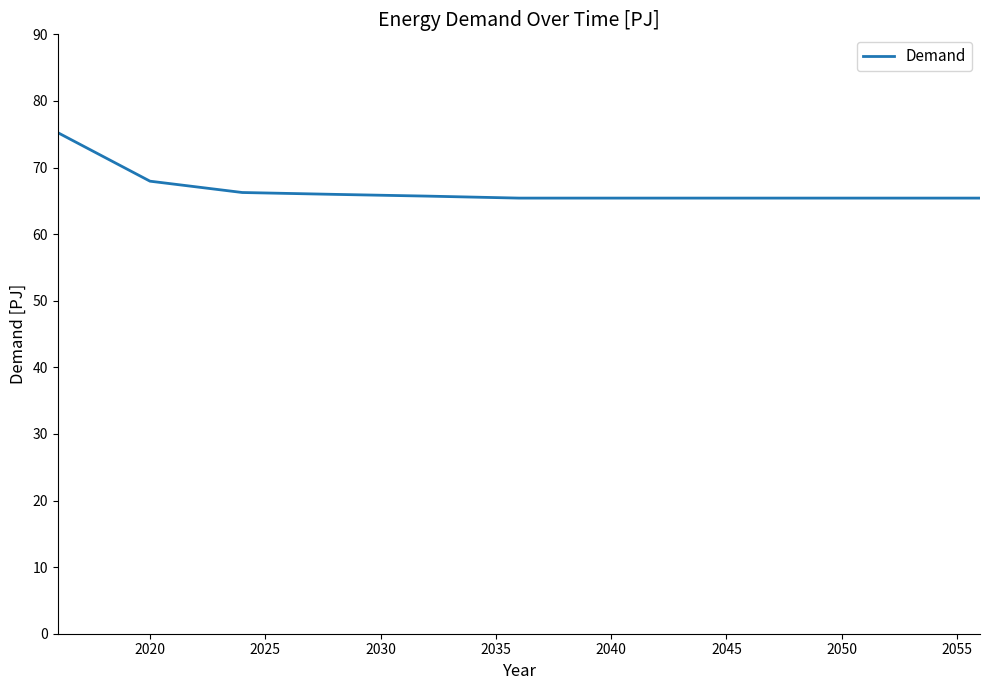

Does the chart display data point markers on the line(s)?

No